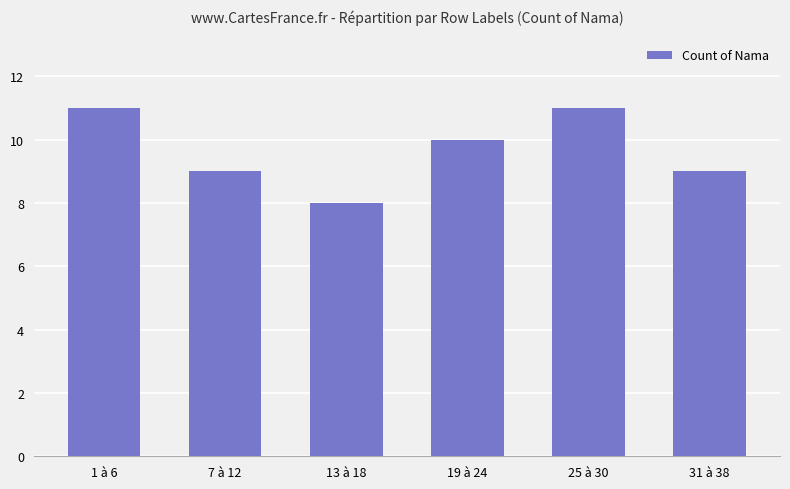

How many series are shown in this chart?

1